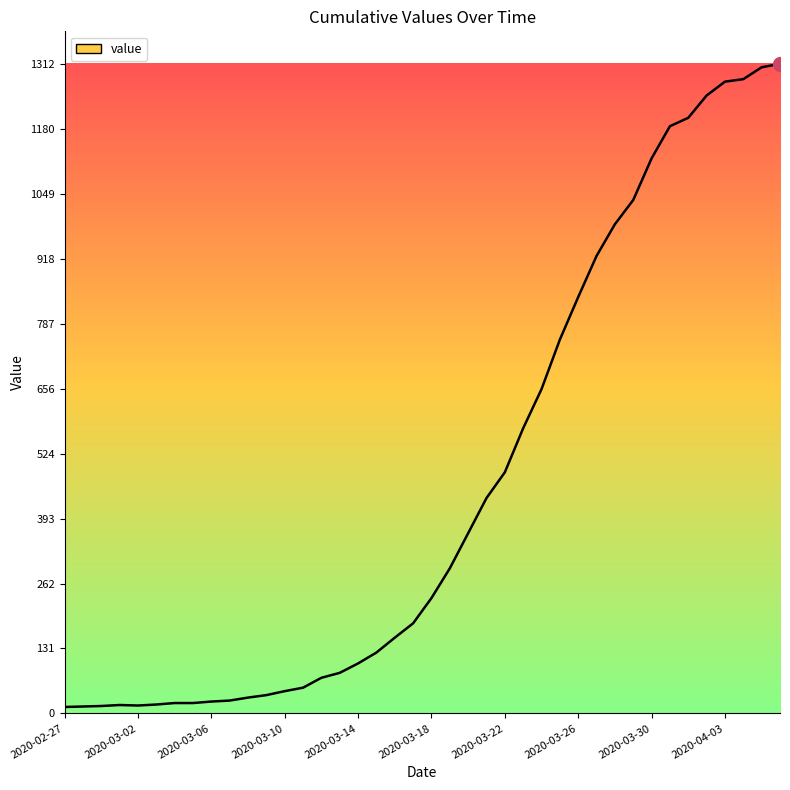

What is the greatest value displayed?

1312